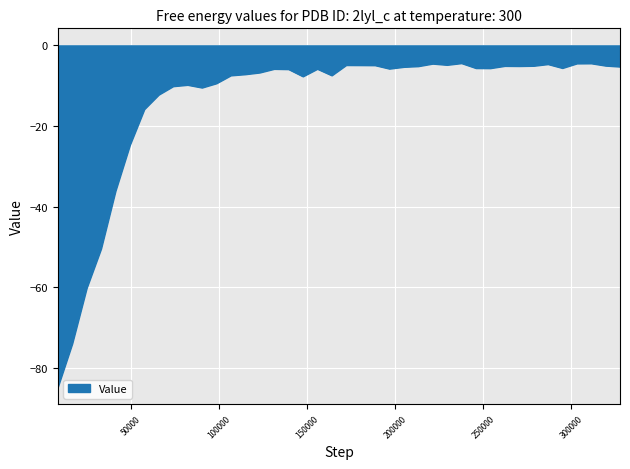

What is the smallest value displayed?

-84.7